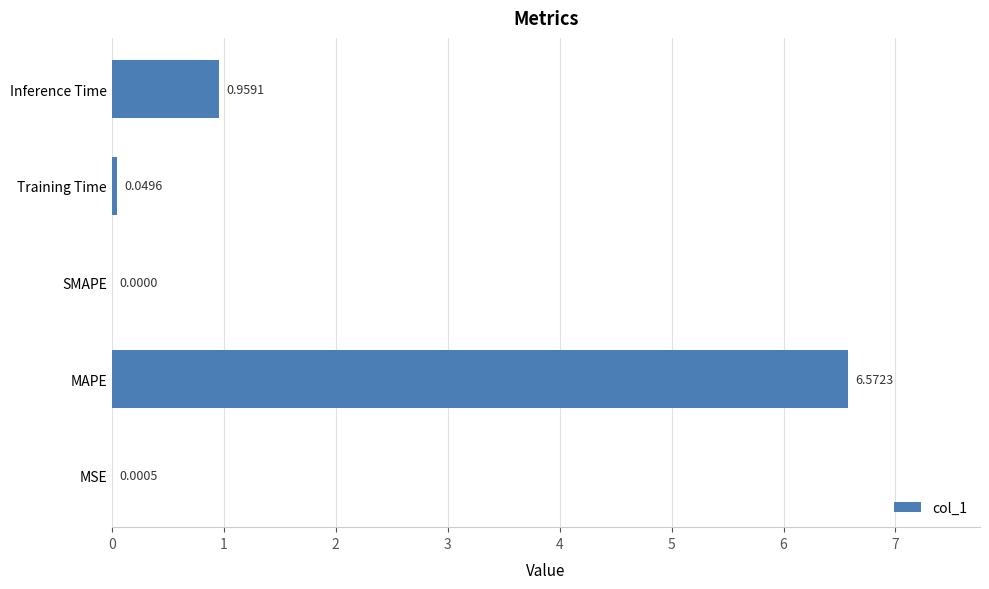

Which category has the highest value across all series?

MAPE